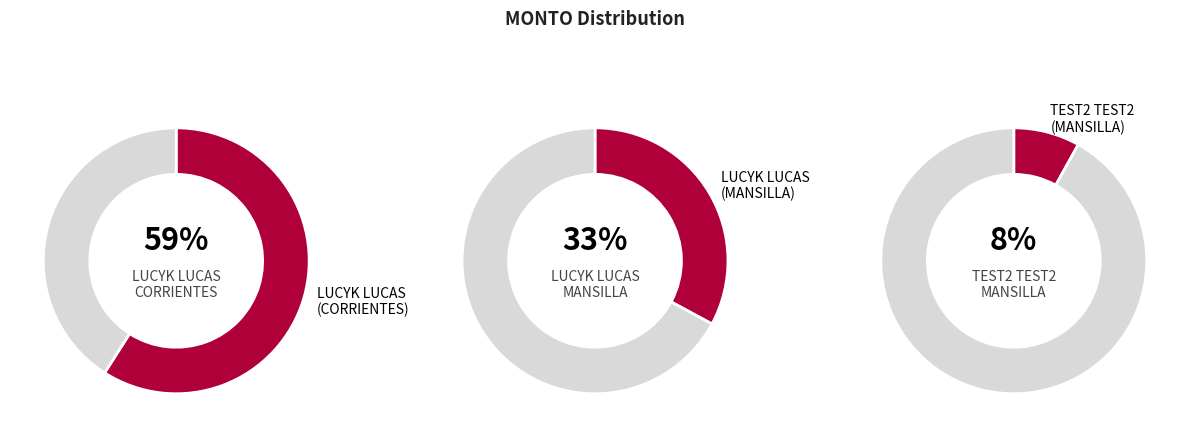

What percentage is the LUCYK LUCAS
(MANSILLA) slice, to the nearest percent?

33%